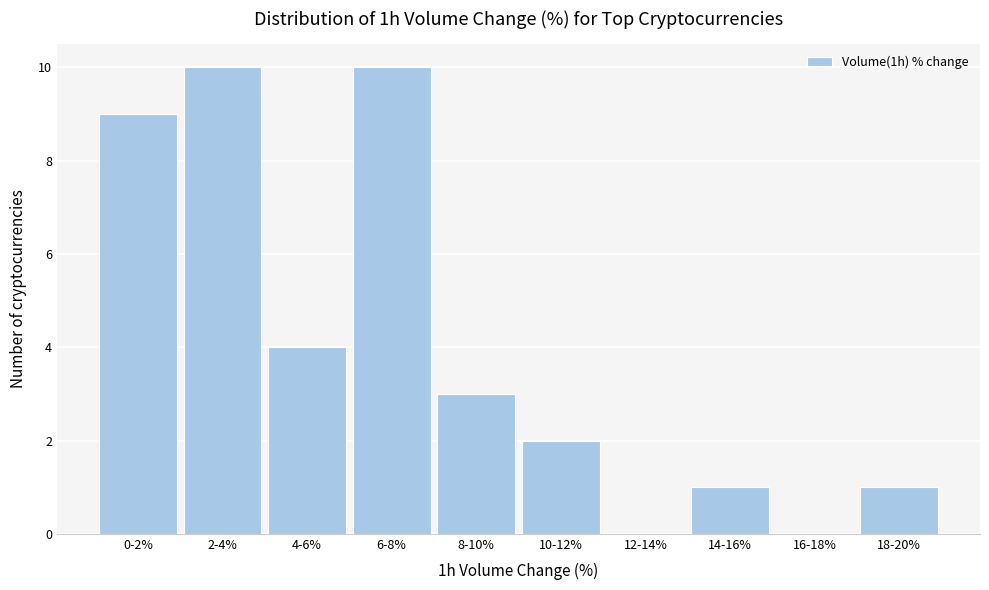

Reading left to right, what are all the values shown in this chart?

0-2%=9	2-4%=10	4-6%=4	6-8%=10	8-10%=3	10-12%=2	12-14%=0	14-16%=1	16-18%=0	18-20%=1